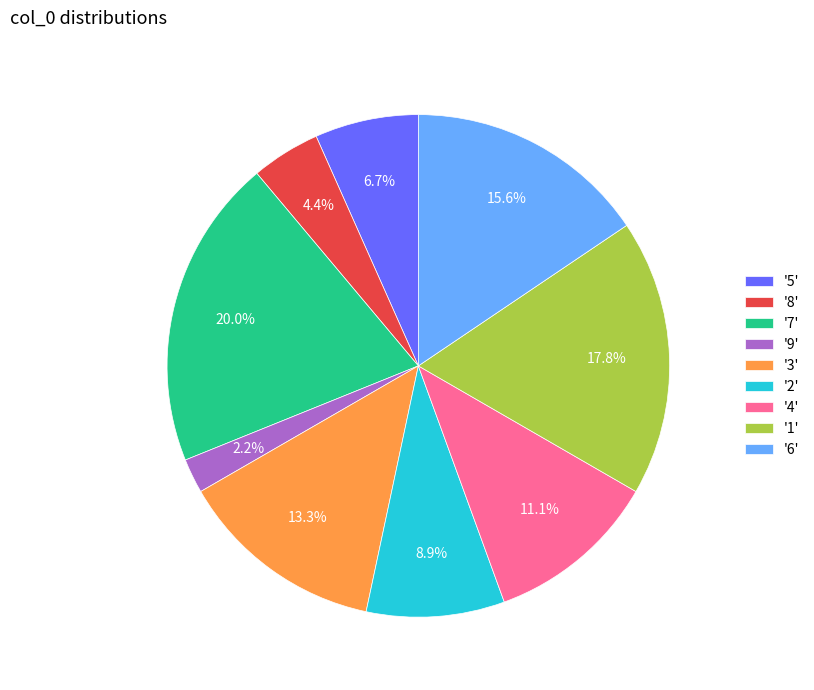

What is the total percentage of '1' and '4'?

28.9%